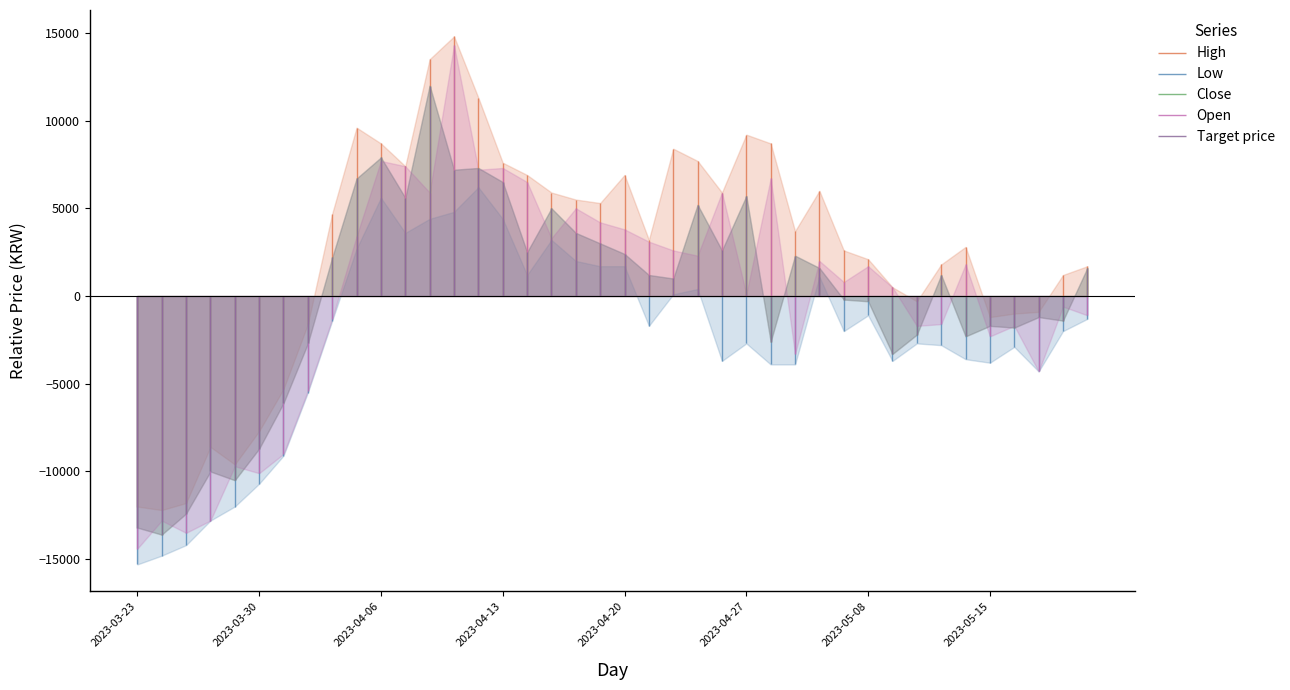

What is the difference between the highest and lowest values at 2023-05-11?

4600